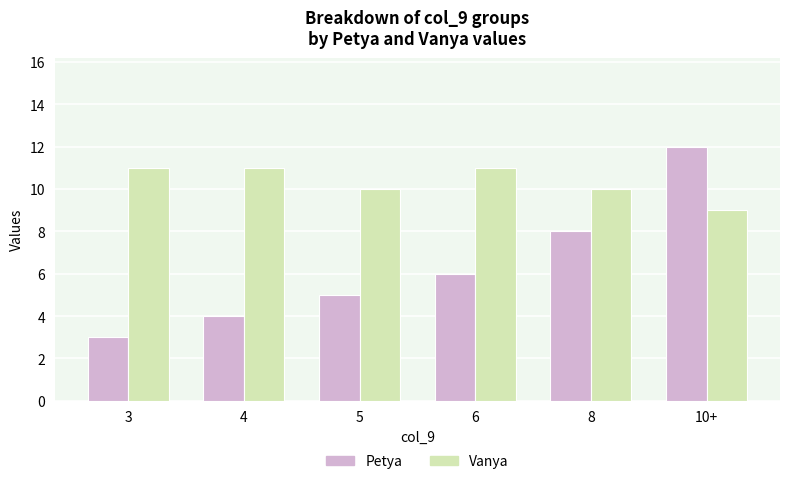

What is the label of the 2nd bar from the left?

4